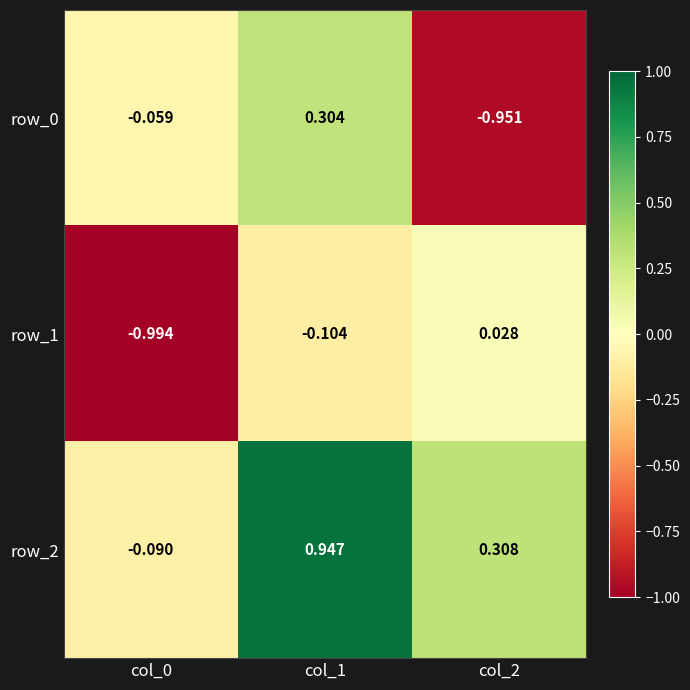

What is the sum of the row_2 values at col_2 and col_0?

0.2